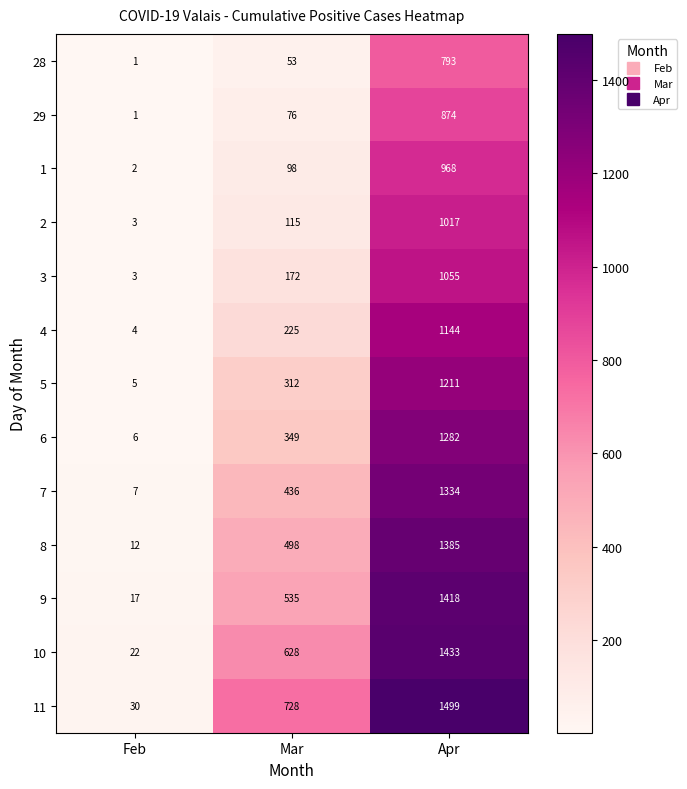

At which label is 1 closest to 485?

Mar